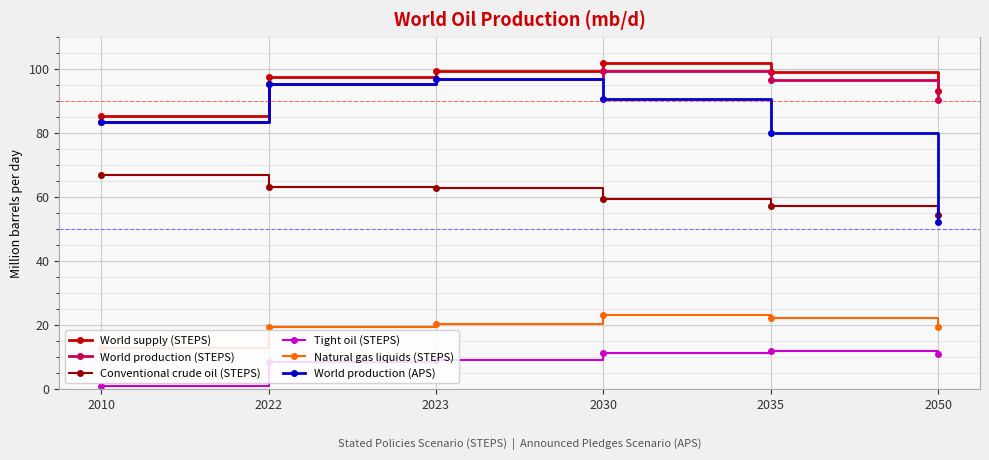

What is the value of the World production (APS) point at the 6th from the left?

52.1